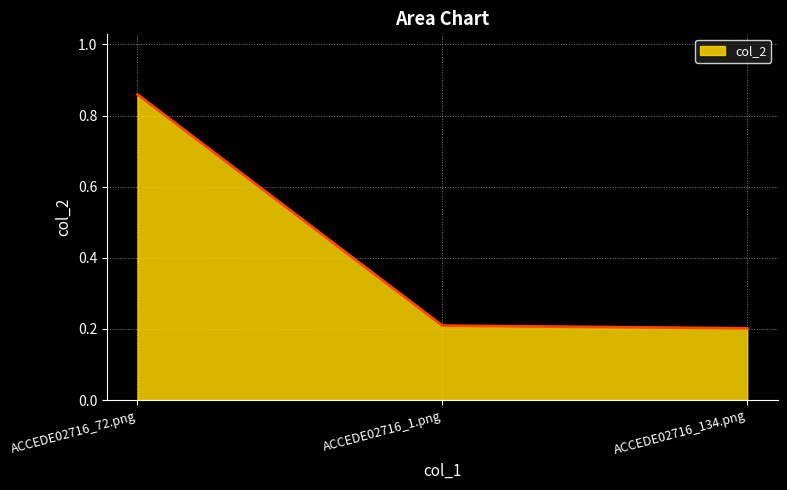

How many distinct data groups are displayed?

1